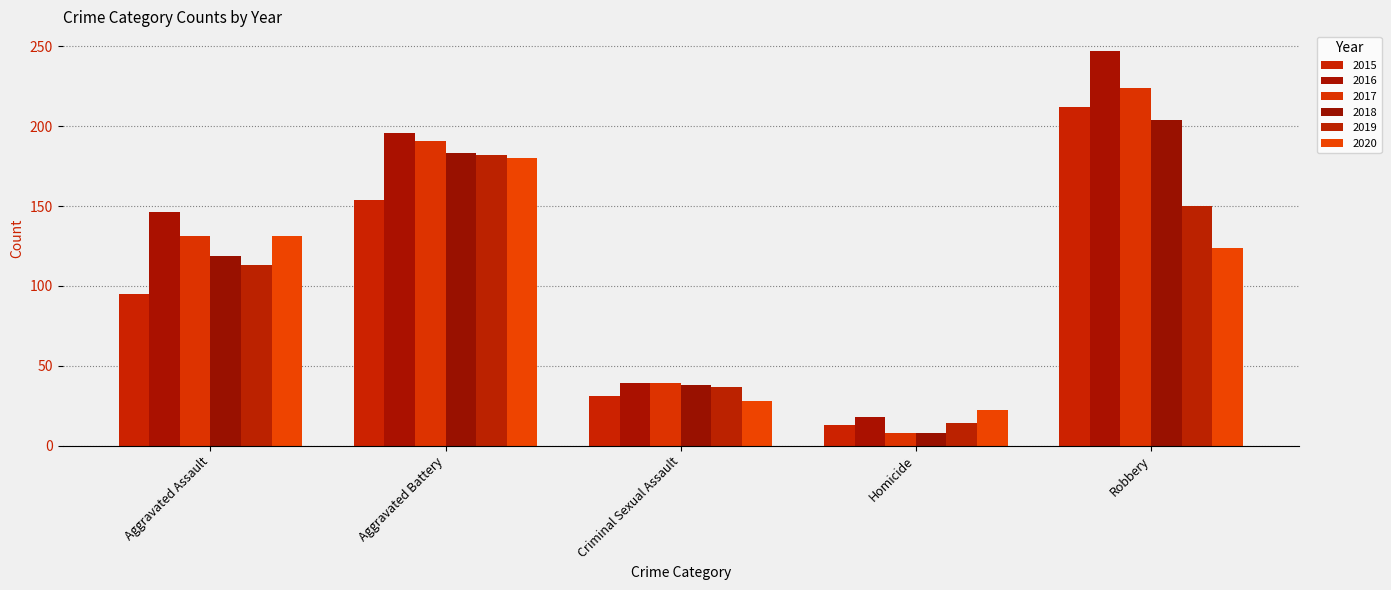

Which category has the highest value across all series?

Robbery